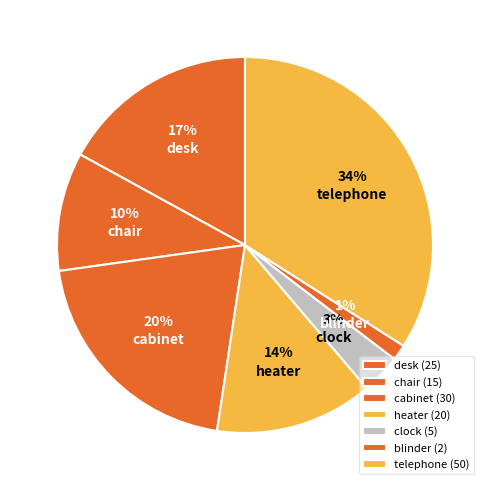

The cabinet slice represents 6% of the pie. True or false?

False